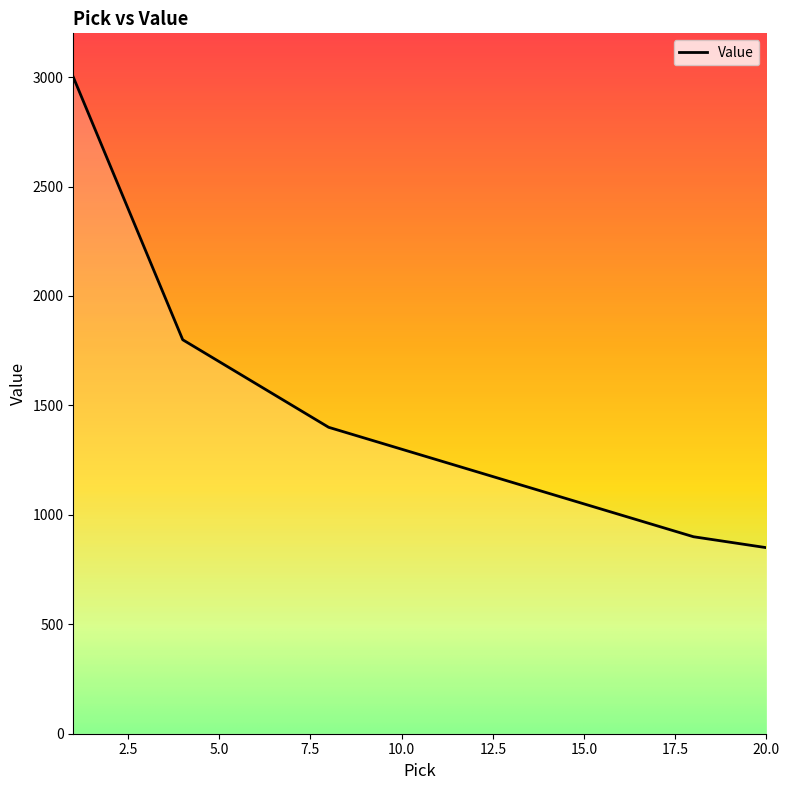

What is the difference between the maximum and minimum values?

2150